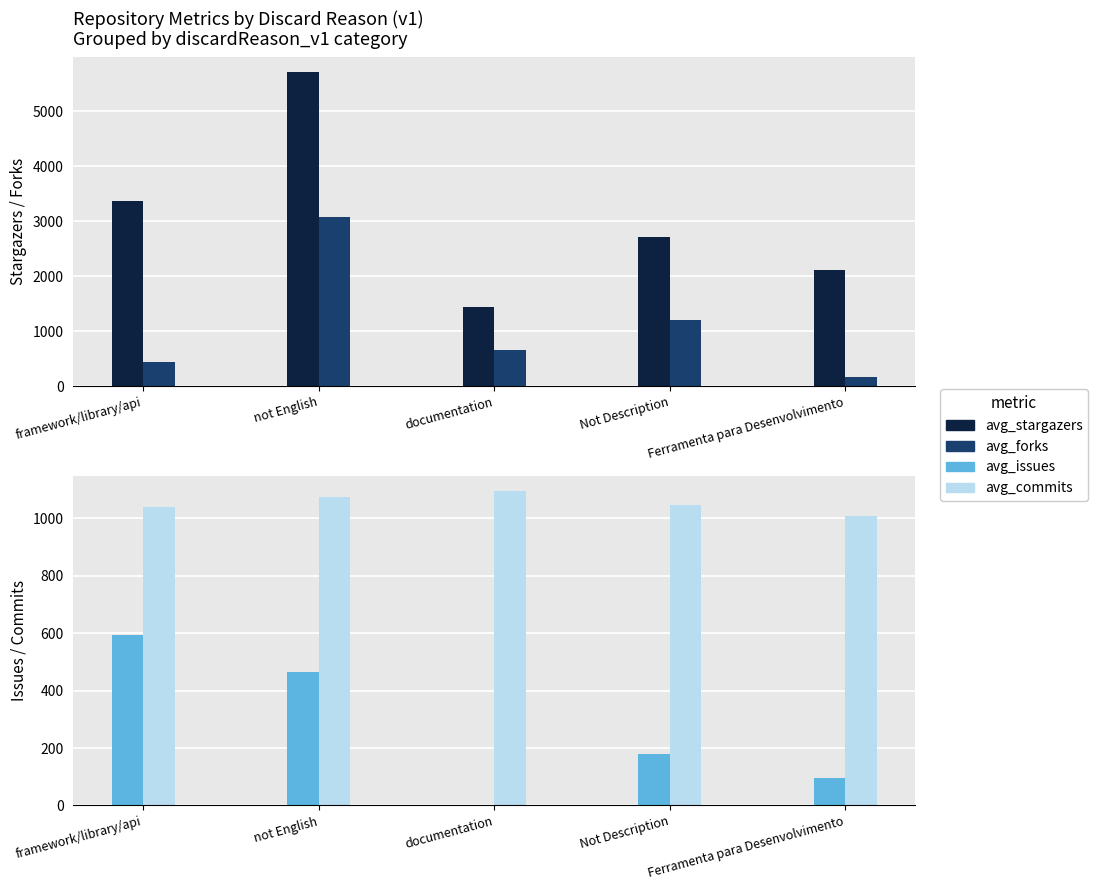

What is the label of the 1st bar from the right?

Ferramenta para Desenvolvimento